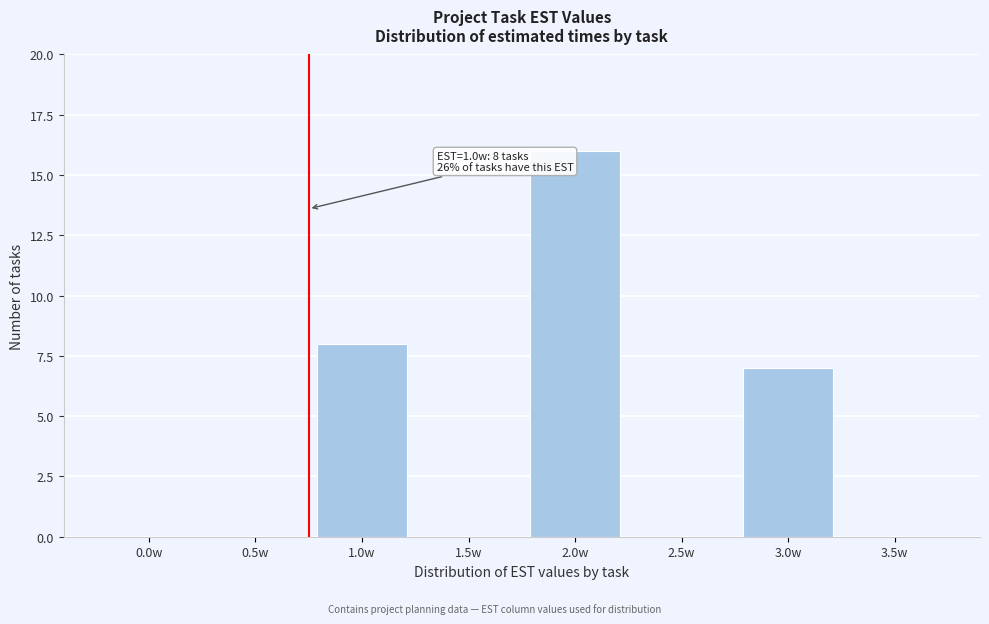

Reading right to left, extract all data points from this chart.

3.5w=0	3.0w=7	2.5w=0	2.0w=16	1.5w=0	1.0w=8	0.5w=0	0.0w=0